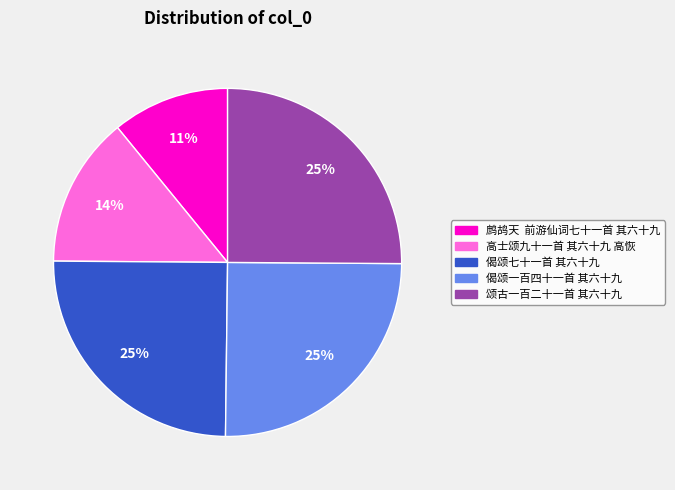

Do 鹧鸪天 前游仙词七十一首 其六十九 and 高士颂九十一首 其六十九 高恢 together represent more than half of the pie?

No